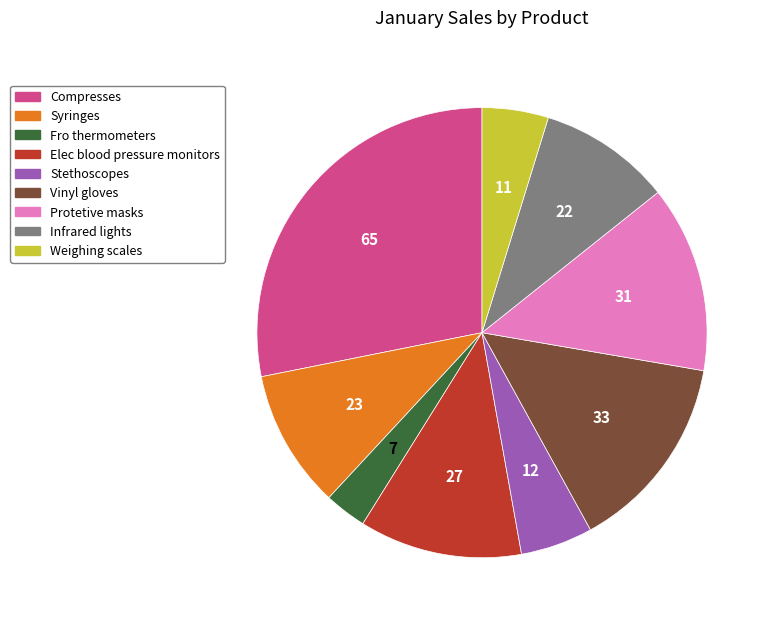

Approximately how many times larger is the value at Elec blood pressure monitors compared to Protetive masks?

0.9